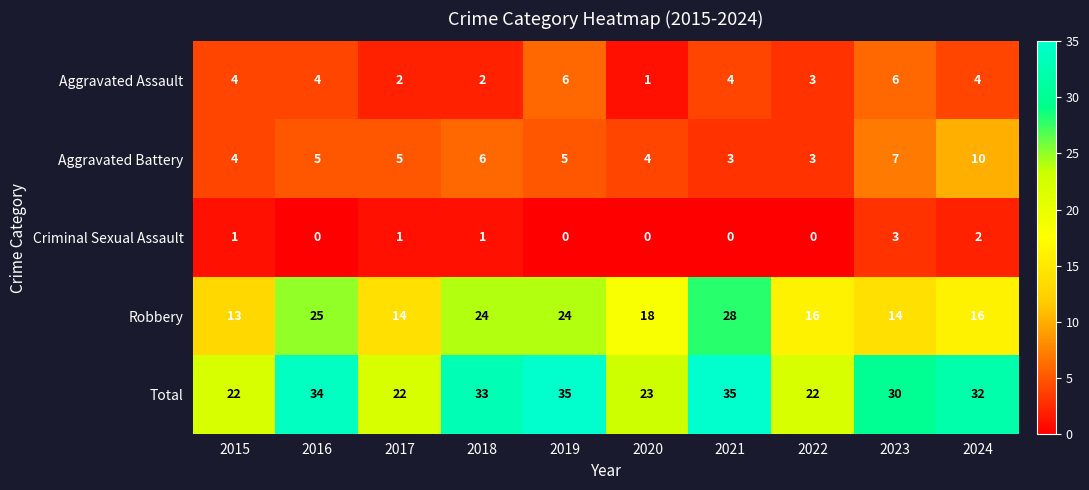

At which label does Aggravated Battery reach its peak?

2024